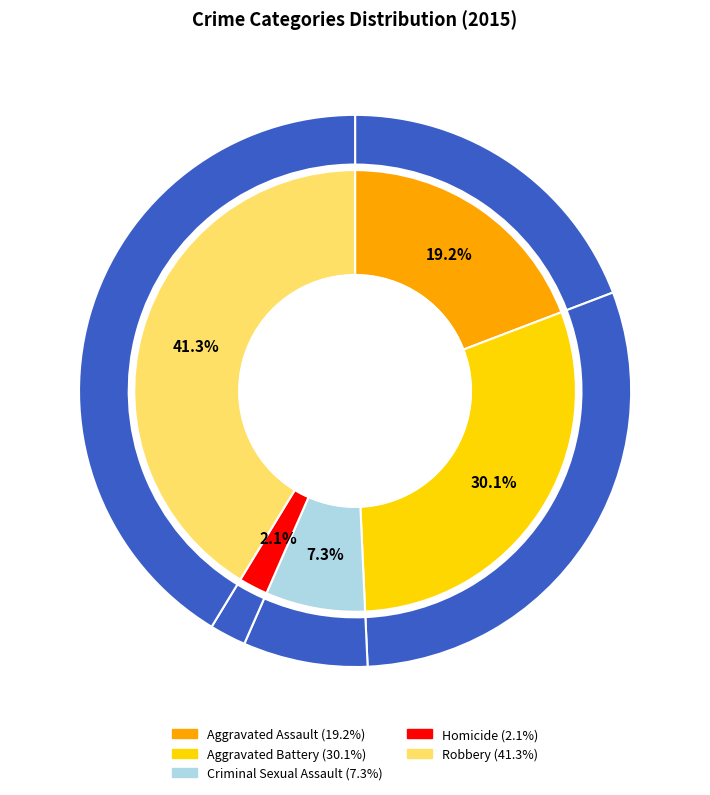

To the nearest percent, what is the combined percentage of Aggravated Battery and Aggravated Assault?

49%